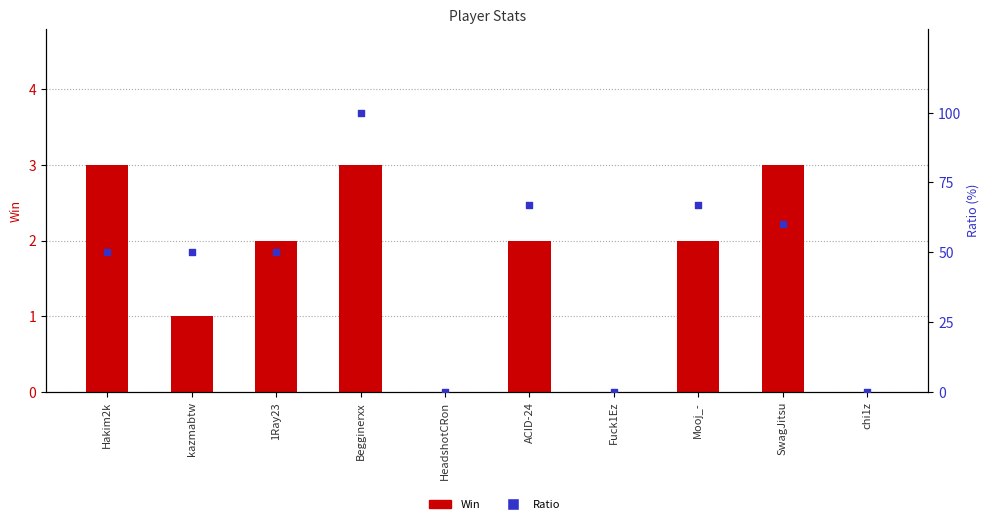

Which series has the largest total across all categories?

Ratio